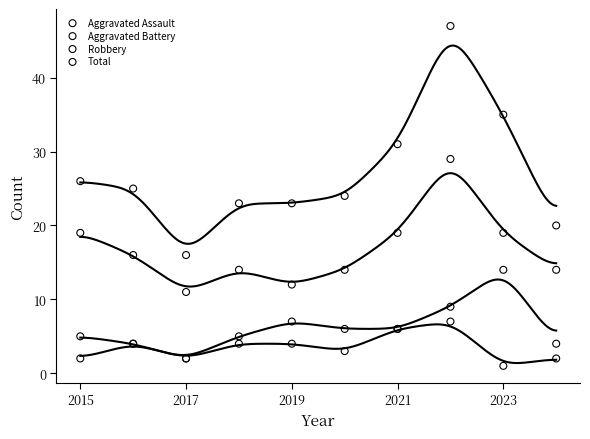

Which series reaches the maximum Y coordinate?

Total